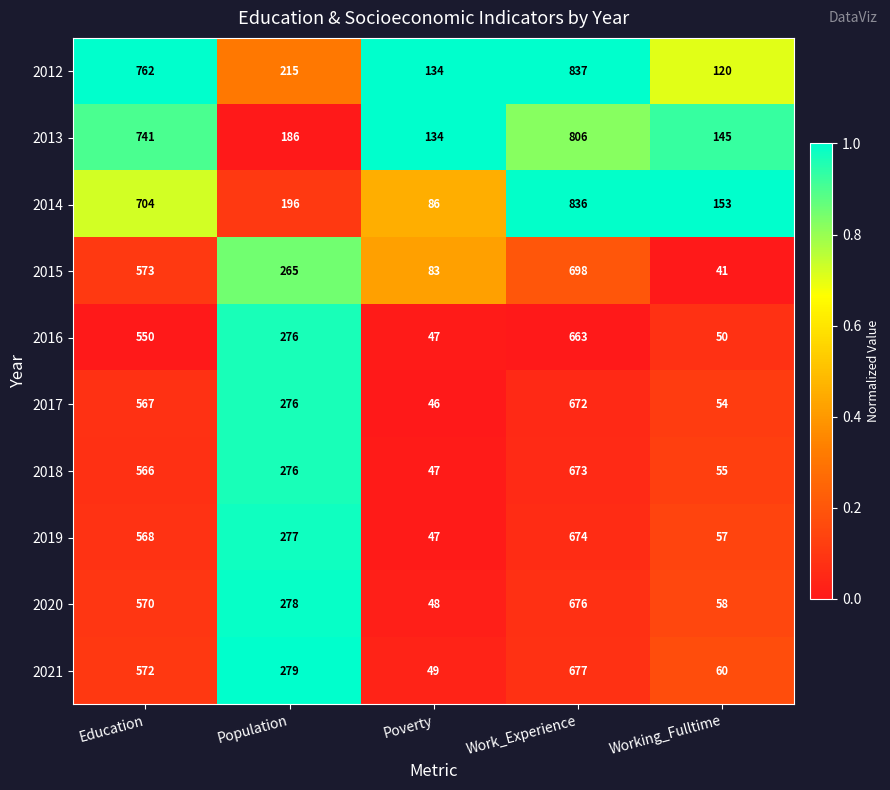

At Working_Fulltime, list the series in order from smallest to largest.

2015, 2016, 2017, 2018, 2019, 2020, 2021, 2012, 2013, 2014